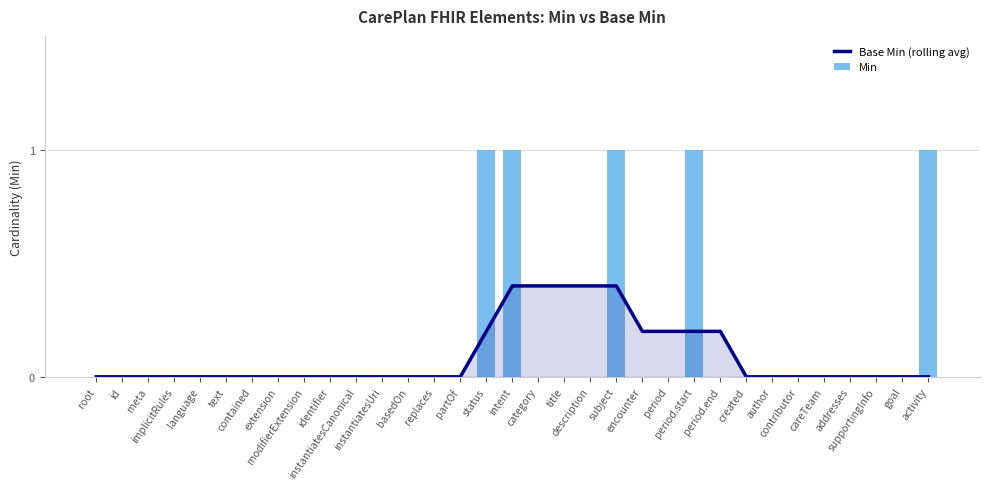

Which has a higher value, partOf or instantiatesUri?

partOf